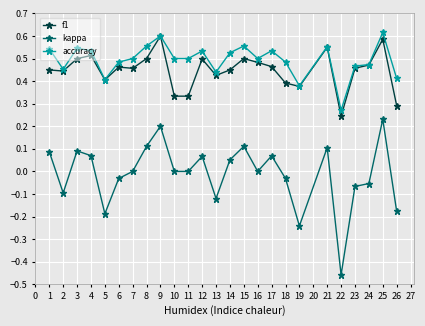

True or false: accuracy has more than 0 interior local peaks.

True